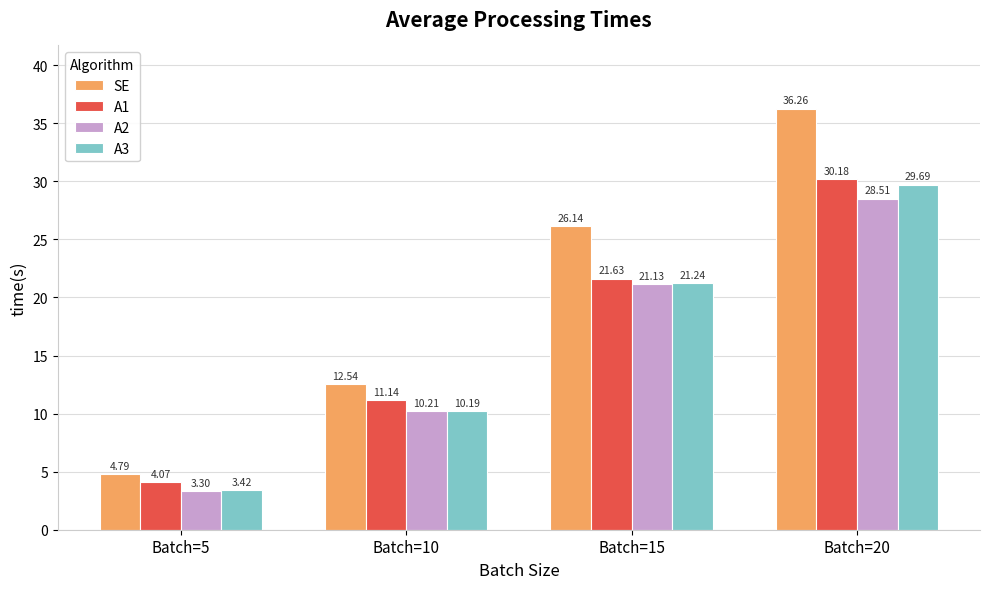

What is the difference between the second highest and second lowest values in the SE series?

13.6